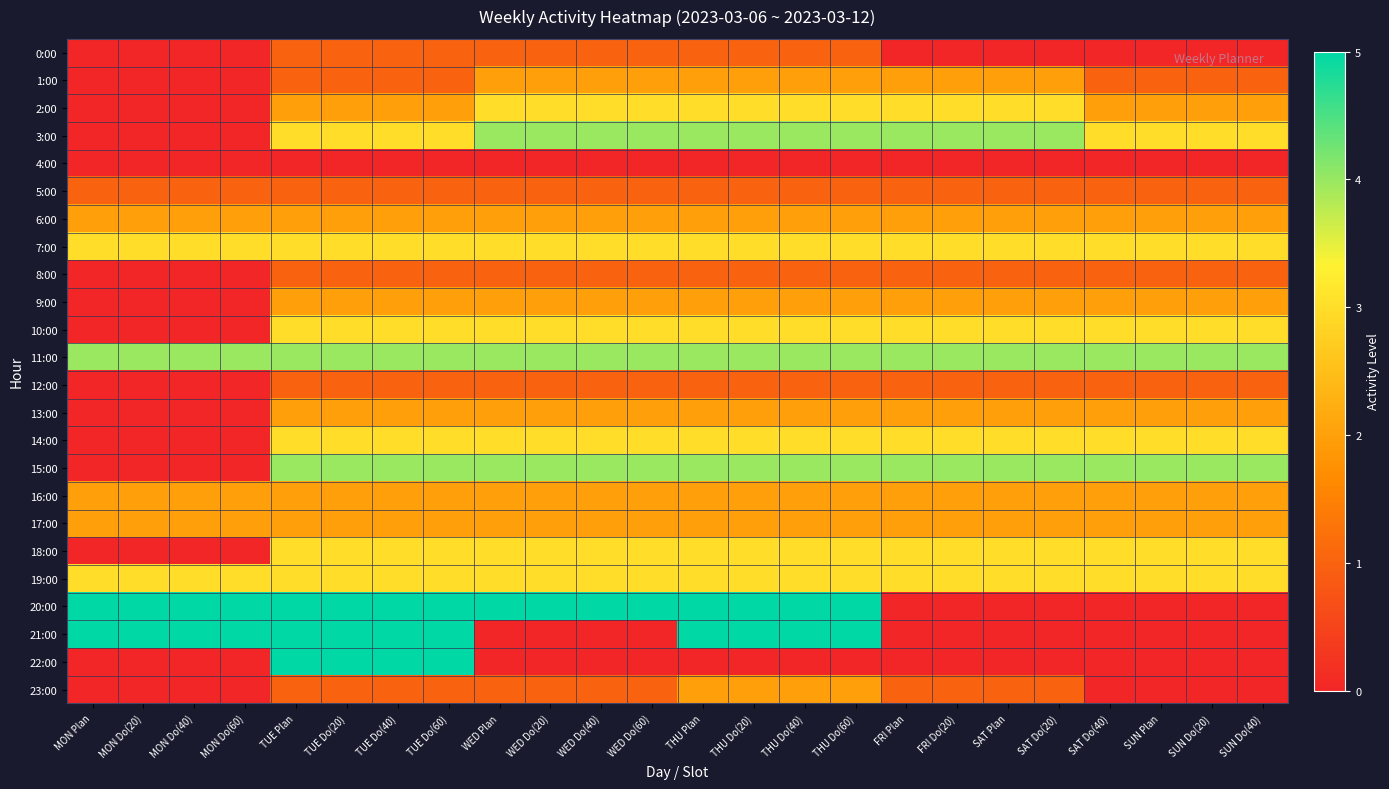

Reading left to right, transcribe all the data shown in this chart.

0:00: MON Plan=0	MON Do(20)=0	MON Do(40)=0	MON Do(60)=0	TUE Plan=1	TUE Do(20)=1	TUE Do(40)=1	TUE Do(60)=1	WED Plan=1	WED Do(20)=1	WED Do(40)=1	WED Do(60)=1	THU Plan=1	THU Do(20)=1	THU Do(40)=1	THU Do(60)=1	FRI Plan=0	FRI Do(20)=0	SAT Plan=0	SAT Do(20)=0	SAT Do(40)=0	SUN Plan=0	SUN Do(20)=0	SUN Do(40)=0
1:00: MON Plan=0	MON Do(20)=0	MON Do(40)=0	MON Do(60)=0	TUE Plan=1	TUE Do(20)=1	TUE Do(40)=1	TUE Do(60)=1	WED Plan=2	WED Do(20)=2	WED Do(40)=2	WED Do(60)=2	THU Plan=2	THU Do(20)=2	THU Do(40)=2	THU Do(60)=2	FRI Plan=2	FRI Do(20)=2	SAT Plan=2	SAT Do(20)=2	SAT Do(40)=1	SUN Plan=1	SUN Do(20)=1	SUN Do(40)=1
2:00: MON Plan=0	MON Do(20)=0	MON Do(40)=0	MON Do(60)=0	TUE Plan=2	TUE Do(20)=2	TUE Do(40)=2	TUE Do(60)=2	WED Plan=3	WED Do(20)=3	WED Do(40)=3	WED Do(60)=3	THU Plan=3	THU Do(20)=3	THU Do(40)=3	THU Do(60)=3	FRI Plan=3	FRI Do(20)=3	SAT Plan=3	SAT Do(20)=3	SAT Do(40)=2	SUN Plan=2	SUN Do(20)=2	SUN Do(40)=2
3:00: MON Plan=0	MON Do(20)=0	MON Do(40)=0	MON Do(60)=0	TUE Plan=3	TUE Do(20)=3	TUE Do(40)=3	TUE Do(60)=3	WED Plan=4	WED Do(20)=4	WED Do(40)=4	WED Do(60)=4	THU Plan=4	THU Do(20)=4	THU Do(40)=4	THU Do(60)=4	FRI Plan=4	FRI Do(20)=4	SAT Plan=4	SAT Do(20)=4	SAT Do(40)=3	SUN Plan=3	SUN Do(20)=3	SUN Do(40)=3
4:00: MON Plan=0	MON Do(20)=0	MON Do(40)=0	MON Do(60)=0	TUE Plan=0	TUE Do(20)=0	TUE Do(40)=0	TUE Do(60)=0	WED Plan=0	WED Do(20)=0	WED Do(40)=0	WED Do(60)=0	THU Plan=0	THU Do(20)=0	THU Do(40)=0	THU Do(60)=0	FRI Plan=0	FRI Do(20)=0	SAT Plan=0	SAT Do(20)=0	SAT Do(40)=0	SUN Plan=0	SUN Do(20)=0	SUN Do(40)=0
5:00: MON Plan=1	MON Do(20)=1	MON Do(40)=1	MON Do(60)=1	TUE Plan=1	TUE Do(20)=1	TUE Do(40)=1	TUE Do(60)=1	WED Plan=1	WED Do(20)=1	WED Do(40)=1	WED Do(60)=1	THU Plan=1	THU Do(20)=1	THU Do(40)=1	THU Do(60)=1	FRI Plan=1	FRI Do(20)=1	SAT Plan=1	SAT Do(20)=1	SAT Do(40)=1	SUN Plan=1	SUN Do(20)=1	SUN Do(40)=1
6:00: MON Plan=2	MON Do(20)=2	MON Do(40)=2	MON Do(60)=2	TUE Plan=2	TUE Do(20)=2	TUE Do(40)=2	TUE Do(60)=2	WED Plan=2	WED Do(20)=2	WED Do(40)=2	WED Do(60)=2	THU Plan=2	THU Do(20)=2	THU Do(40)=2	THU Do(60)=2	FRI Plan=2	FRI Do(20)=2	SAT Plan=2	SAT Do(20)=2	SAT Do(40)=2	SUN Plan=2	SUN Do(20)=2	SUN Do(40)=2
7:00: MON Plan=3	MON Do(20)=3	MON Do(40)=3	MON Do(60)=3	TUE Plan=3	TUE Do(20)=3	TUE Do(40)=3	TUE Do(60)=3	WED Plan=3	WED Do(20)=3	WED Do(40)=3	WED Do(60)=3	THU Plan=3	THU Do(20)=3	THU Do(40)=3	THU Do(60)=3	FRI Plan=3	FRI Do(20)=3	SAT Plan=3	SAT Do(20)=3	SAT Do(40)=3	SUN Plan=3	SUN Do(20)=3	SUN Do(40)=3
8:00: MON Plan=0	MON Do(20)=0	MON Do(40)=0	MON Do(60)=0	TUE Plan=1	TUE Do(20)=1	TUE Do(40)=1	TUE Do(60)=1	WED Plan=1	WED Do(20)=1	WED Do(40)=1	WED Do(60)=1	THU Plan=1	THU Do(20)=1	THU Do(40)=1	THU Do(60)=1	FRI Plan=1	FRI Do(20)=1	SAT Plan=1	SAT Do(20)=1	SAT Do(40)=1	SUN Plan=1	SUN Do(20)=1	SUN Do(40)=1
9:00: MON Plan=0	MON Do(20)=0	MON Do(40)=0	MON Do(60)=0	TUE Plan=2	TUE Do(20)=2	TUE Do(40)=2	TUE Do(60)=2	WED Plan=2	WED Do(20)=2	WED Do(40)=2	WED Do(60)=2	THU Plan=2	THU Do(20)=2	THU Do(40)=2	THU Do(60)=2	FRI Plan=2	FRI Do(20)=2	SAT Plan=2	SAT Do(20)=2	SAT Do(40)=2	SUN Plan=2	SUN Do(20)=2	SUN Do(40)=2
10:00: MON Plan=0	MON Do(20)=0	MON Do(40)=0	MON Do(60)=0	TUE Plan=3	TUE Do(20)=3	TUE Do(40)=3	TUE Do(60)=3	WED Plan=3	WED Do(20)=3	WED Do(40)=3	WED Do(60)=3	THU Plan=3	THU Do(20)=3	THU Do(40)=3	THU Do(60)=3	FRI Plan=3	FRI Do(20)=3	SAT Plan=3	SAT Do(20)=3	SAT Do(40)=3	SUN Plan=3	SUN Do(20)=3	SUN Do(40)=3
11:00: MON Plan=4	MON Do(20)=4	MON Do(40)=4	MON Do(60)=4	TUE Plan=4	TUE Do(20)=4	TUE Do(40)=4	TUE Do(60)=4	WED Plan=4	WED Do(20)=4	WED Do(40)=4	WED Do(60)=4	THU Plan=4	THU Do(20)=4	THU Do(40)=4	THU Do(60)=4	FRI Plan=4	FRI Do(20)=4	SAT Plan=4	SAT Do(20)=4	SAT Do(40)=4	SUN Plan=4	SUN Do(20)=4	SUN Do(40)=4
12:00: MON Plan=0	MON Do(20)=0	MON Do(40)=0	MON Do(60)=0	TUE Plan=1	TUE Do(20)=1	TUE Do(40)=1	TUE Do(60)=1	WED Plan=1	WED Do(20)=1	WED Do(40)=1	WED Do(60)=1	THU Plan=1	THU Do(20)=1	THU Do(40)=1	THU Do(60)=1	FRI Plan=1	FRI Do(20)=1	SAT Plan=1	SAT Do(20)=1	SAT Do(40)=1	SUN Plan=1	SUN Do(20)=1	SUN Do(40)=1
13:00: MON Plan=0	MON Do(20)=0	MON Do(40)=0	MON Do(60)=0	TUE Plan=2	TUE Do(20)=2	TUE Do(40)=2	TUE Do(60)=2	WED Plan=2	WED Do(20)=2	WED Do(40)=2	WED Do(60)=2	THU Plan=2	THU Do(20)=2	THU Do(40)=2	THU Do(60)=2	FRI Plan=2	FRI Do(20)=2	SAT Plan=2	SAT Do(20)=2	SAT Do(40)=2	SUN Plan=2	SUN Do(20)=2	SUN Do(40)=2
14:00: MON Plan=0	MON Do(20)=0	MON Do(40)=0	MON Do(60)=0	TUE Plan=3	TUE Do(20)=3	TUE Do(40)=3	TUE Do(60)=3	WED Plan=3	WED Do(20)=3	WED Do(40)=3	WED Do(60)=3	THU Plan=3	THU Do(20)=3	THU Do(40)=3	THU Do(60)=3	FRI Plan=3	FRI Do(20)=3	SAT Plan=3	SAT Do(20)=3	SAT Do(40)=3	SUN Plan=3	SUN Do(20)=3	SUN Do(40)=3
15:00: MON Plan=0	MON Do(20)=0	MON Do(40)=0	MON Do(60)=0	TUE Plan=4	TUE Do(20)=4	TUE Do(40)=4	TUE Do(60)=4	WED Plan=4	WED Do(20)=4	WED Do(40)=4	WED Do(60)=4	THU Plan=4	THU Do(20)=4	THU Do(40)=4	THU Do(60)=4	FRI Plan=4	FRI Do(20)=4	SAT Plan=4	SAT Do(20)=4	SAT Do(40)=4	SUN Plan=4	SUN Do(20)=4	SUN Do(40)=4
16:00: MON Plan=2	MON Do(20)=2	MON Do(40)=2	MON Do(60)=2	TUE Plan=2	TUE Do(20)=2	TUE Do(40)=2	TUE Do(60)=2	WED Plan=2	WED Do(20)=2	WED Do(40)=2	WED Do(60)=2	THU Plan=2	THU Do(20)=2	THU Do(40)=2	THU Do(60)=2	FRI Plan=2	FRI Do(20)=2	SAT Plan=2	SAT Do(20)=2	SAT Do(40)=2	SUN Plan=2	SUN Do(20)=2	SUN Do(40)=2
17:00: MON Plan=2	MON Do(20)=2	MON Do(40)=2	MON Do(60)=2	TUE Plan=2	TUE Do(20)=2	TUE Do(40)=2	TUE Do(60)=2	WED Plan=2	WED Do(20)=2	WED Do(40)=2	WED Do(60)=2	THU Plan=2	THU Do(20)=2	THU Do(40)=2	THU Do(60)=2	FRI Plan=2	FRI Do(20)=2	SAT Plan=2	SAT Do(20)=2	SAT Do(40)=2	SUN Plan=2	SUN Do(20)=2	SUN Do(40)=2
18:00: MON Plan=0	MON Do(20)=0	MON Do(40)=0	MON Do(60)=0	TUE Plan=3	TUE Do(20)=3	TUE Do(40)=3	TUE Do(60)=3	WED Plan=3	WED Do(20)=3	WED Do(40)=3	WED Do(60)=3	THU Plan=3	THU Do(20)=3	THU Do(40)=3	THU Do(60)=3	FRI Plan=3	FRI Do(20)=3	SAT Plan=3	SAT Do(20)=3	SAT Do(40)=3	SUN Plan=3	SUN Do(20)=3	SUN Do(40)=3
19:00: MON Plan=3	MON Do(20)=3	MON Do(40)=3	MON Do(60)=3	TUE Plan=3	TUE Do(20)=3	TUE Do(40)=3	TUE Do(60)=3	WED Plan=3	WED Do(20)=3	WED Do(40)=3	WED Do(60)=3	THU Plan=3	THU Do(20)=3	THU Do(40)=3	THU Do(60)=3	FRI Plan=3	FRI Do(20)=3	SAT Plan=3	SAT Do(20)=3	SAT Do(40)=3	SUN Plan=3	SUN Do(20)=3	SUN Do(40)=3
20:00: MON Plan=5	MON Do(20)=5	MON Do(40)=5	MON Do(60)=5	TUE Plan=5	TUE Do(20)=5	TUE Do(40)=5	TUE Do(60)=5	WED Plan=5	WED Do(20)=5	WED Do(40)=5	WED Do(60)=5	THU Plan=5	THU Do(20)=5	THU Do(40)=5	THU Do(60)=5	FRI Plan=0	FRI Do(20)=0	SAT Plan=0	SAT Do(20)=0	SAT Do(40)=0	SUN Plan=0	SUN Do(20)=0	SUN Do(40)=0
21:00: MON Plan=5	MON Do(20)=5	MON Do(40)=5	MON Do(60)=5	TUE Plan=5	TUE Do(20)=5	TUE Do(40)=5	TUE Do(60)=5	WED Plan=0	WED Do(20)=0	WED Do(40)=0	WED Do(60)=0	THU Plan=5	THU Do(20)=5	THU Do(40)=5	THU Do(60)=5	FRI Plan=0	FRI Do(20)=0	SAT Plan=0	SAT Do(20)=0	SAT Do(40)=0	SUN Plan=0	SUN Do(20)=0	SUN Do(40)=0
22:00: MON Plan=0	MON Do(20)=0	MON Do(40)=0	MON Do(60)=0	TUE Plan=5	TUE Do(20)=5	TUE Do(40)=5	TUE Do(60)=5	WED Plan=0	WED Do(20)=0	WED Do(40)=0	WED Do(60)=0	THU Plan=0	THU Do(20)=0	THU Do(40)=0	THU Do(60)=0	FRI Plan=0	FRI Do(20)=0	SAT Plan=0	SAT Do(20)=0	SAT Do(40)=0	SUN Plan=0	SUN Do(20)=0	SUN Do(40)=0
23:00: MON Plan=0	MON Do(20)=0	MON Do(40)=0	MON Do(60)=0	TUE Plan=1	TUE Do(20)=1	TUE Do(40)=1	TUE Do(60)=1	WED Plan=1	WED Do(20)=1	WED Do(40)=1	WED Do(60)=1	THU Plan=2	THU Do(20)=2	THU Do(40)=2	THU Do(60)=2	FRI Plan=1	FRI Do(20)=1	SAT Plan=1	SAT Do(20)=1	SAT Do(40)=0	SUN Plan=0	SUN Do(20)=0	SUN Do(40)=0